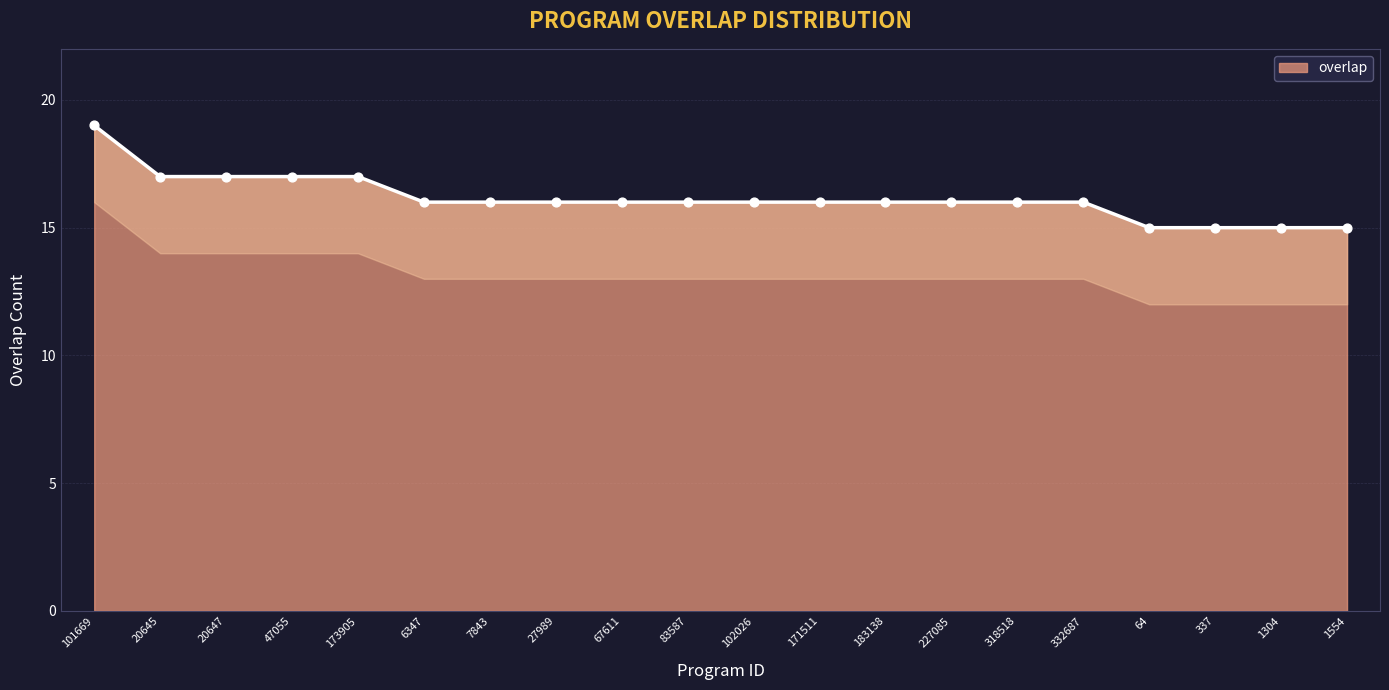

What is the change in value from 173905 to 332687?

-1